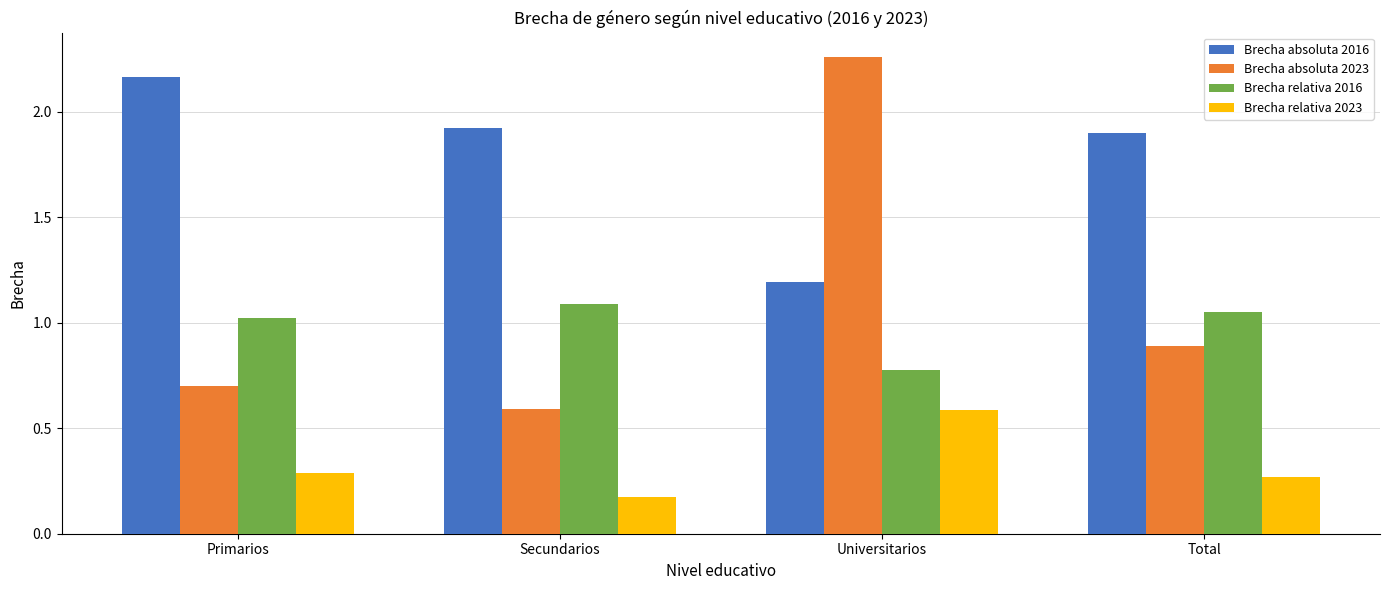

Which series has the largest range (max minus min)?

Brecha absoluta 2023